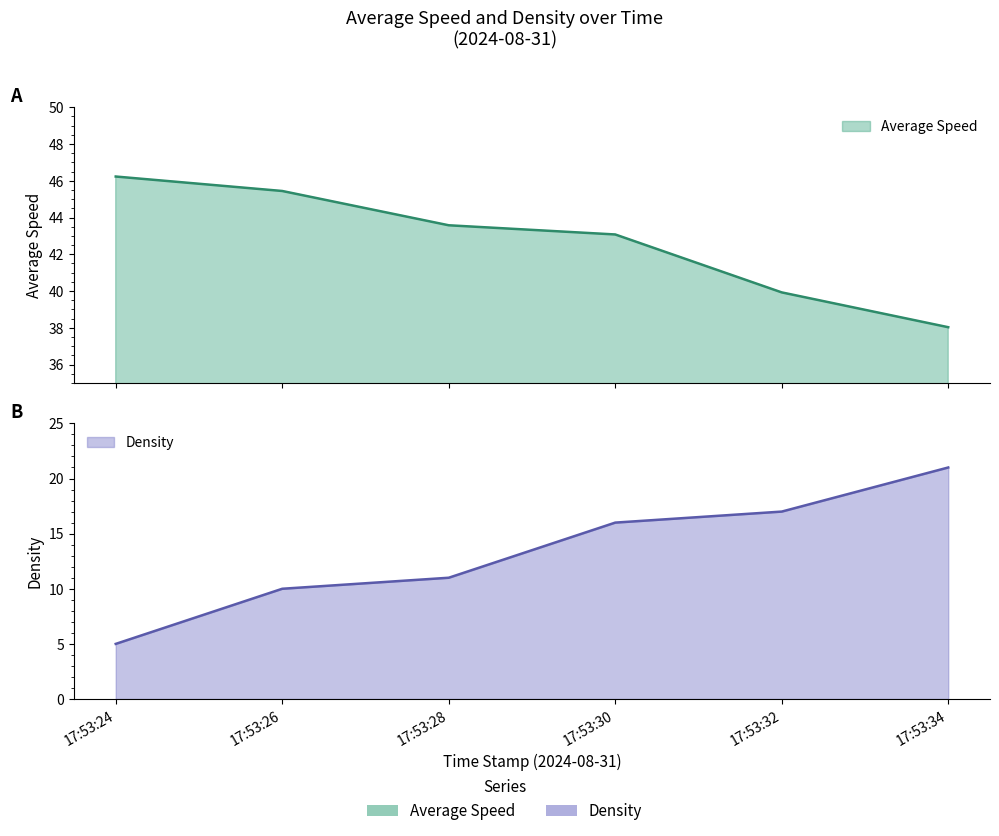

Rank the categories by Density value from lowest to highest.

17:53:24, 17:53:26, 17:53:28, 17:53:30, 17:53:32, 17:53:34